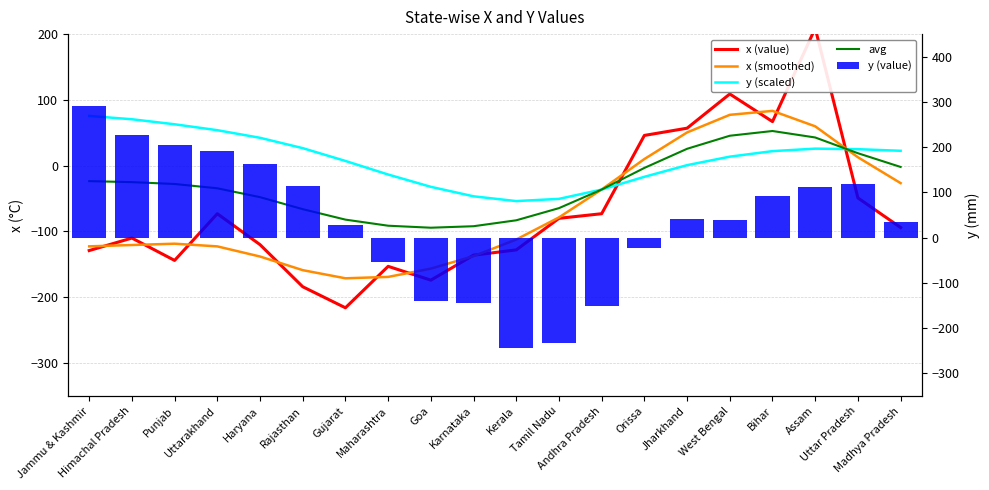

Which series has the widest spread of values?

y (value)